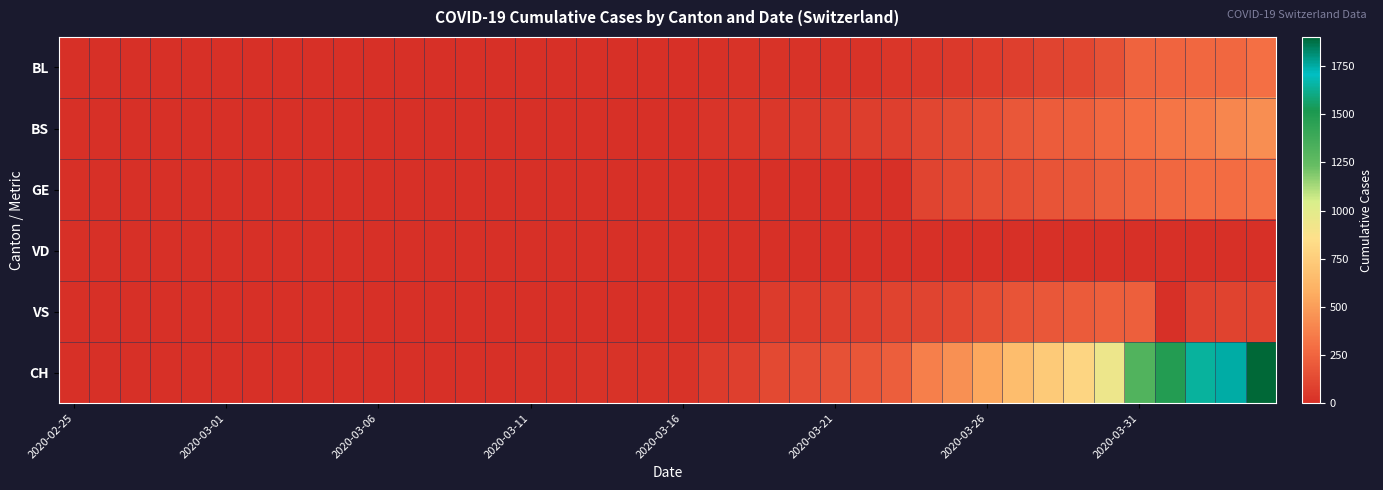

Which series has the largest total across all categories?

CH